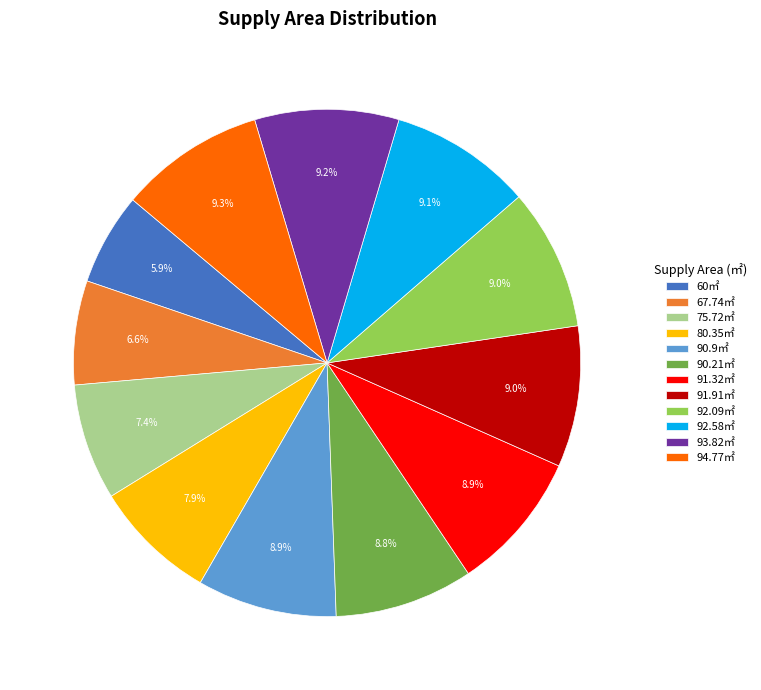

To the nearest percent, what is the average slice percentage?

8%